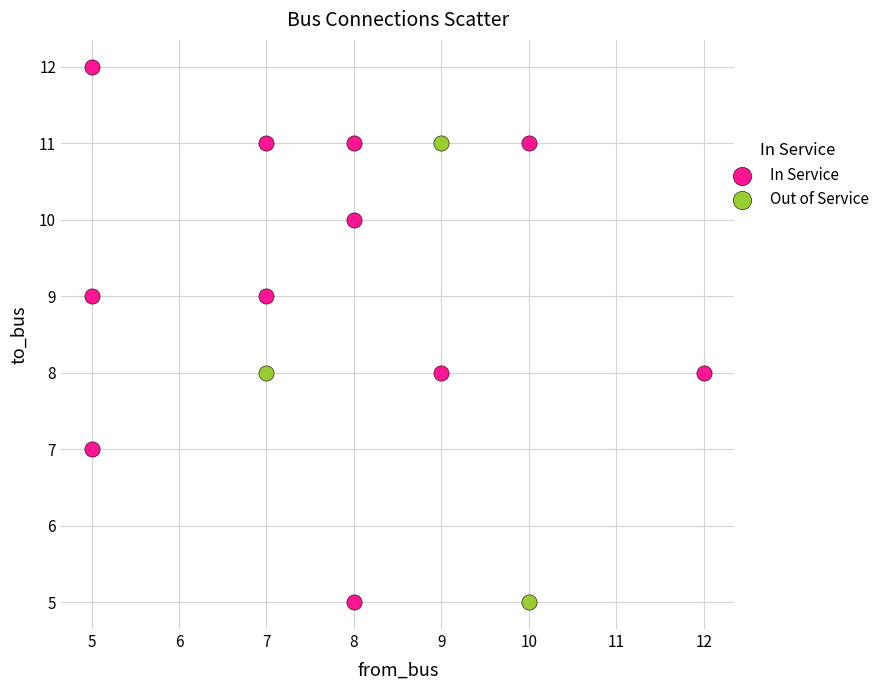

Which series has the widest spread of Y values?

In Service